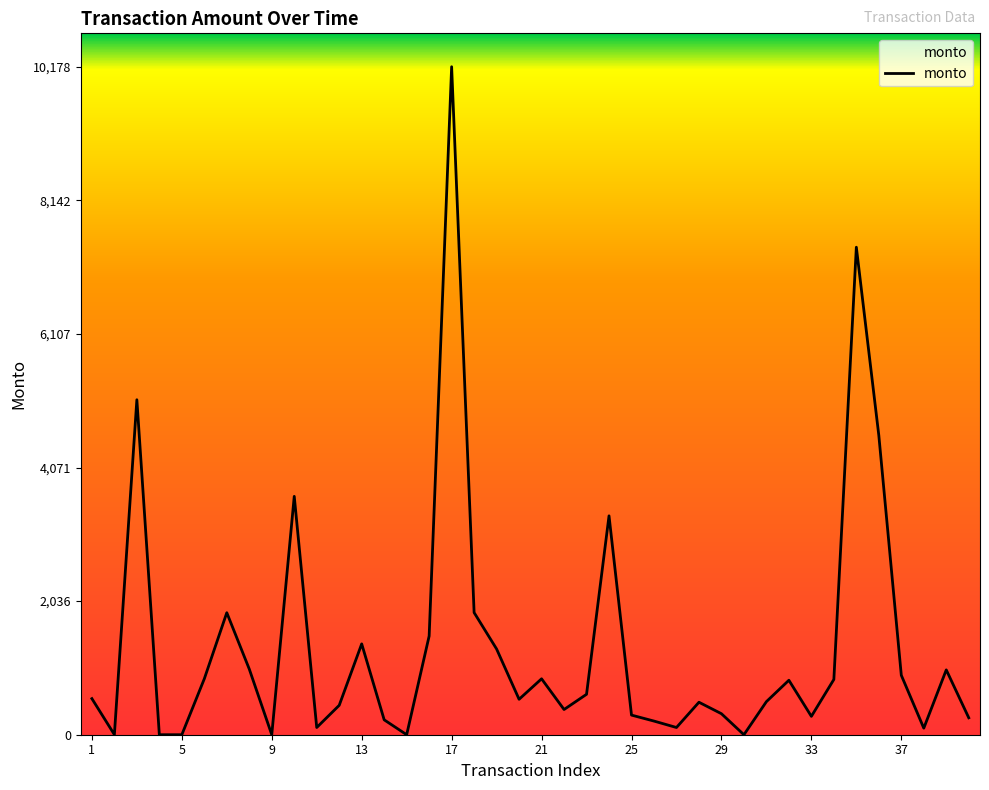

How many distinct data groups are displayed?

1